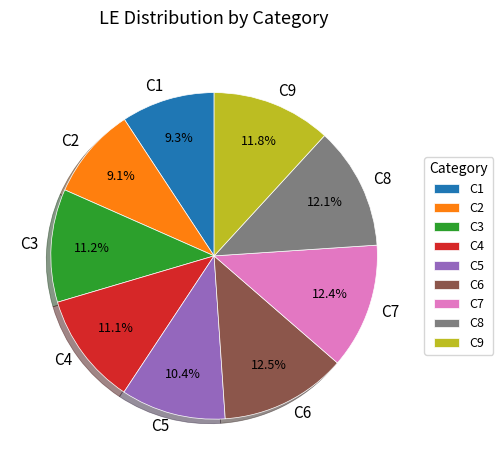

What percentage is the C2 slice, to the nearest percent?

9%